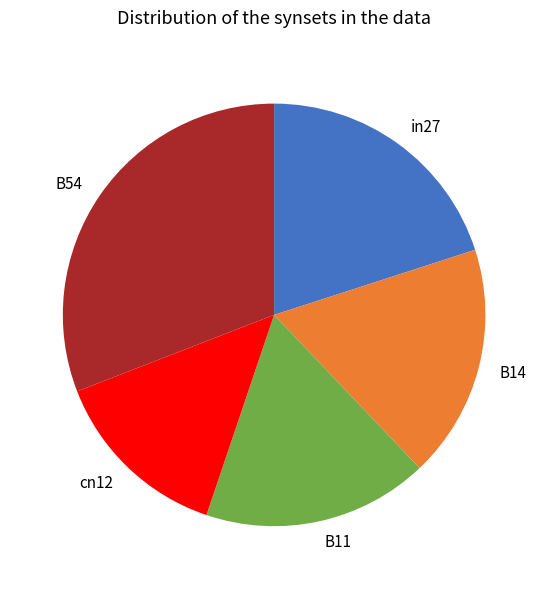

How many slices are in this pie chart?

5